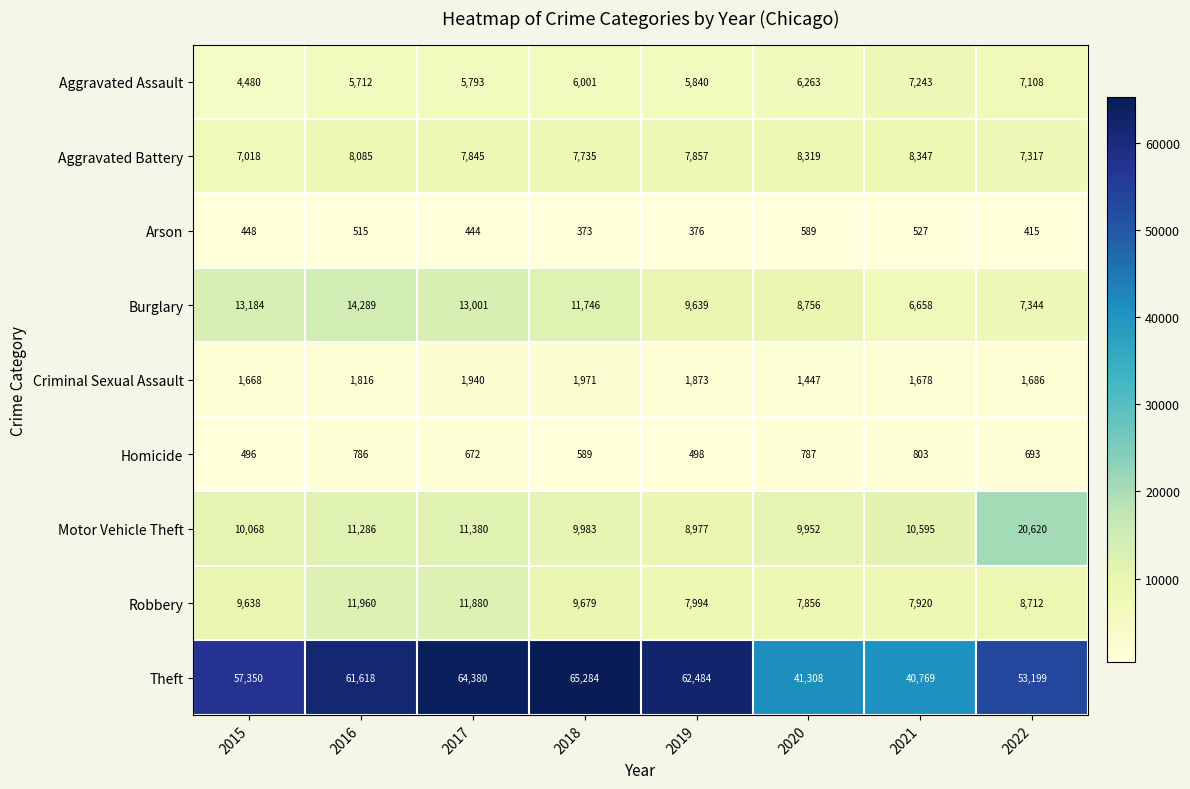

Between 2019 and 2020, which series saw the biggest shift?

Theft